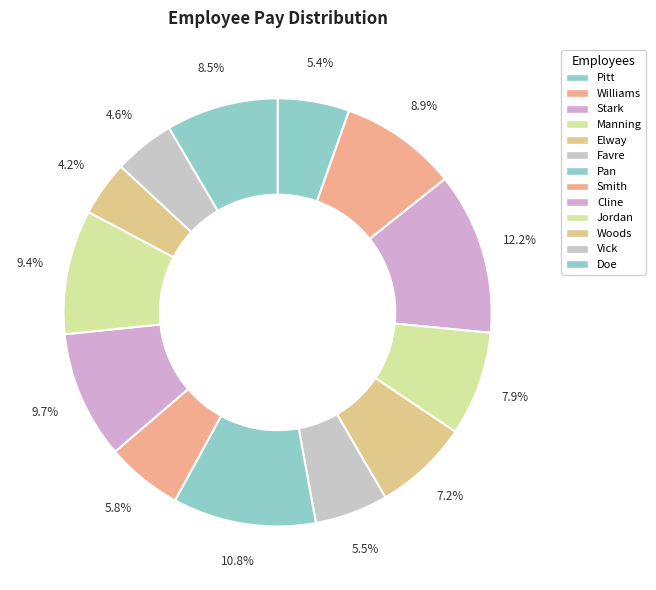

How many slices are in this pie chart?

13